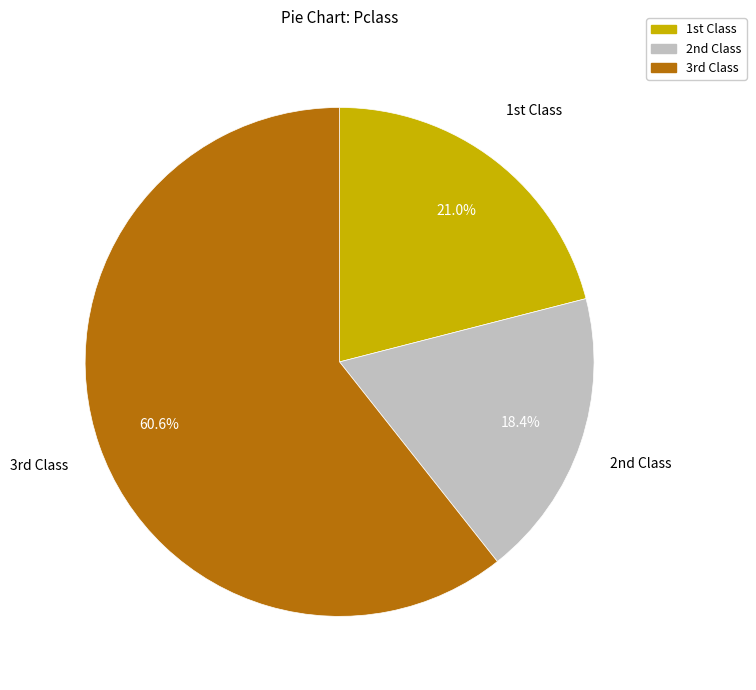

Is there any slice that represents more than half of the pie?

Yes